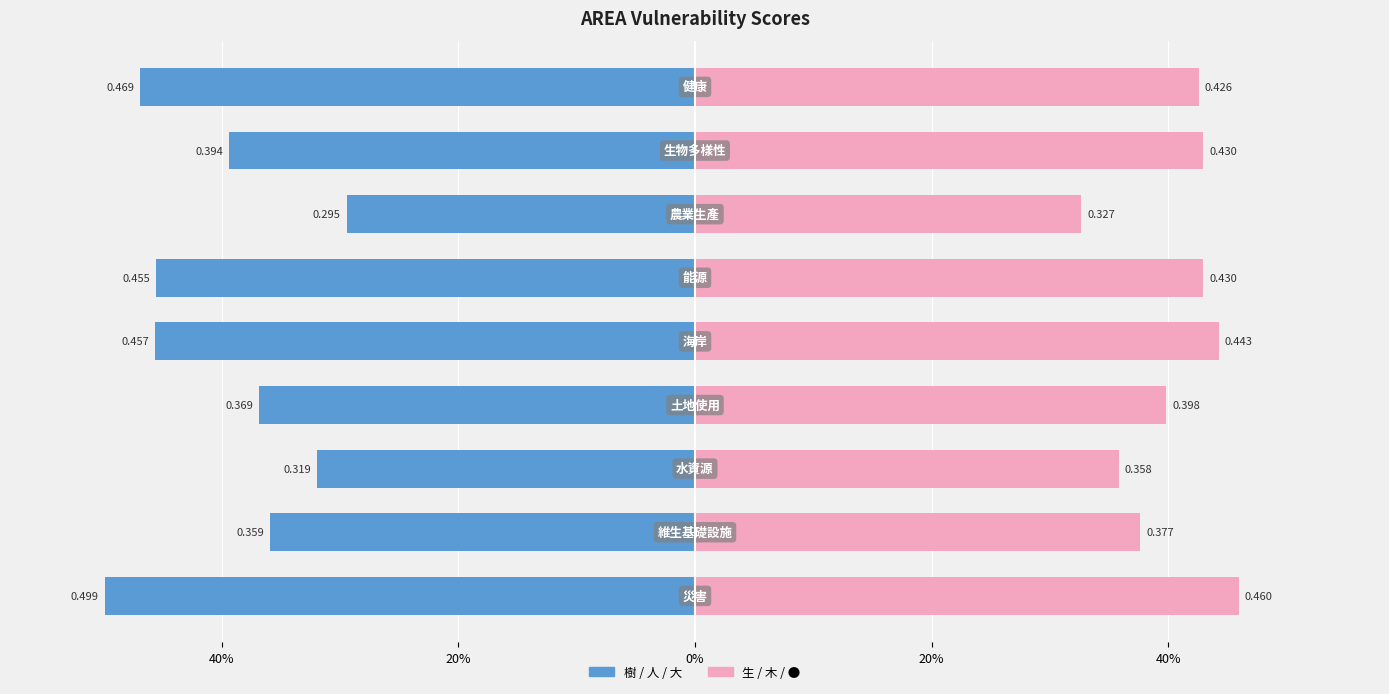

Count the number of data series in this chart.

2